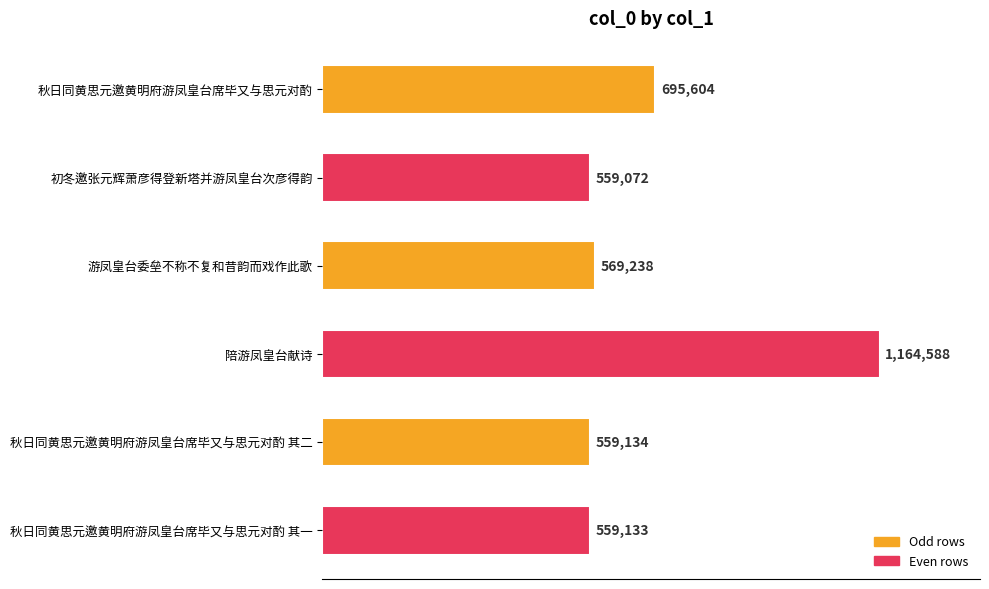

Are the bars horizontal?

Yes